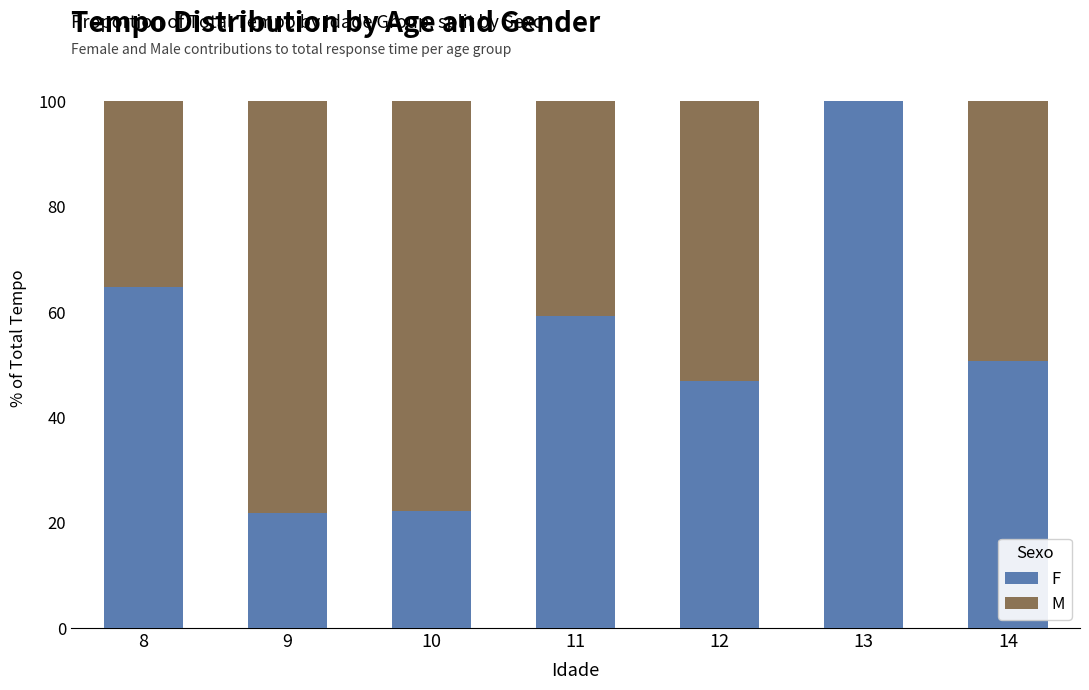

Is it true that F equals 22.8 at 12?

False